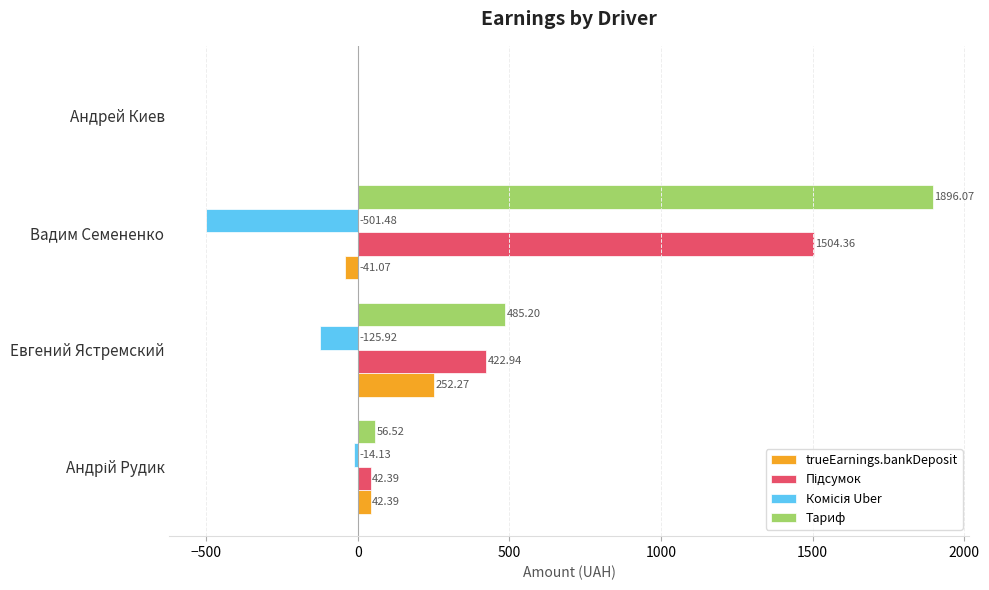

At which category does the chart reach its peak across all series?

Вадим Семененко